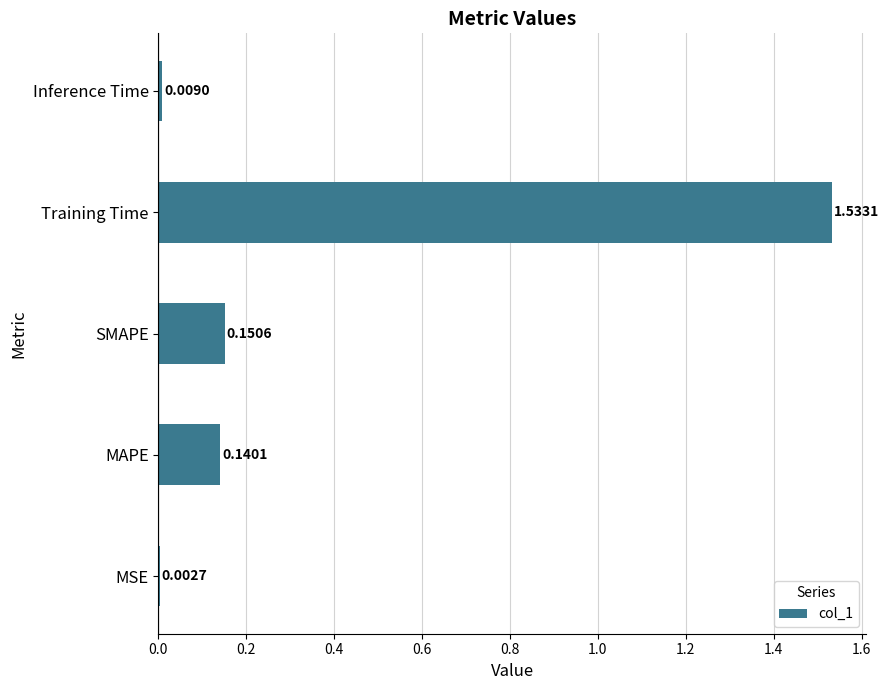

Which has a higher value, MAPE or Training Time?

Training Time